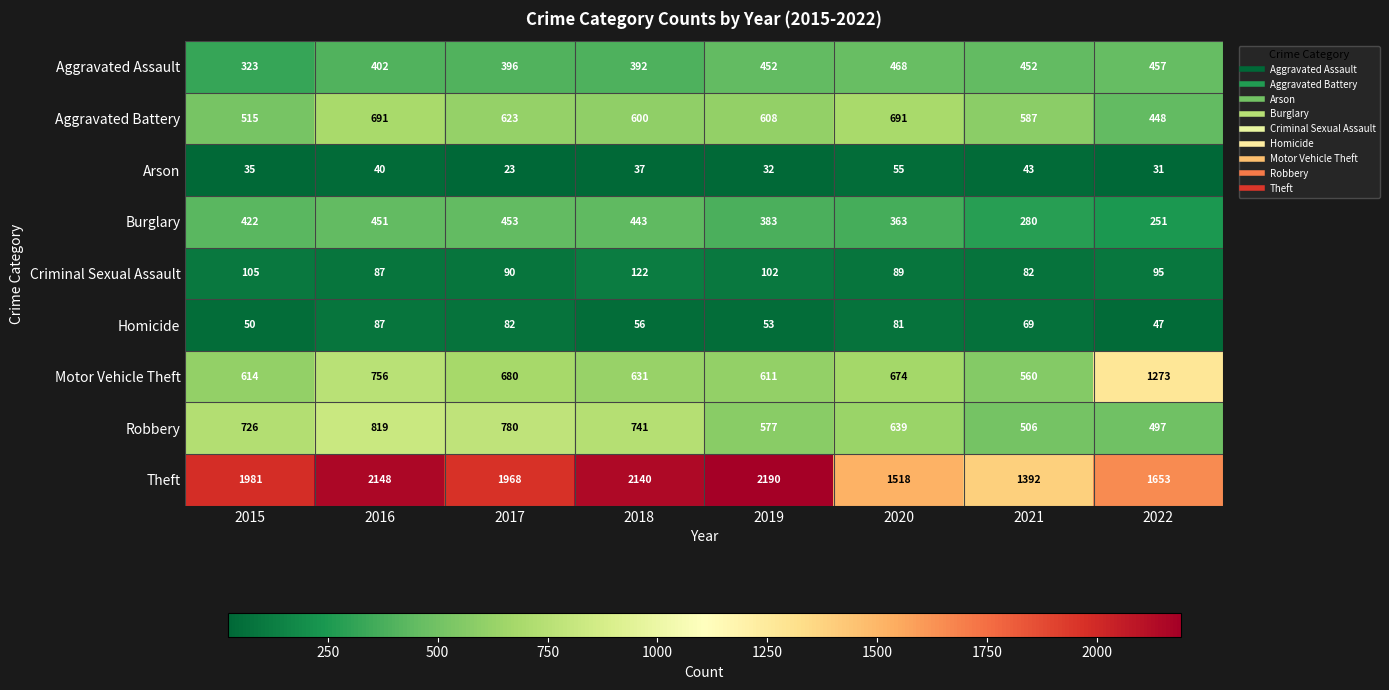

Which series has the widest spread of values?

Theft